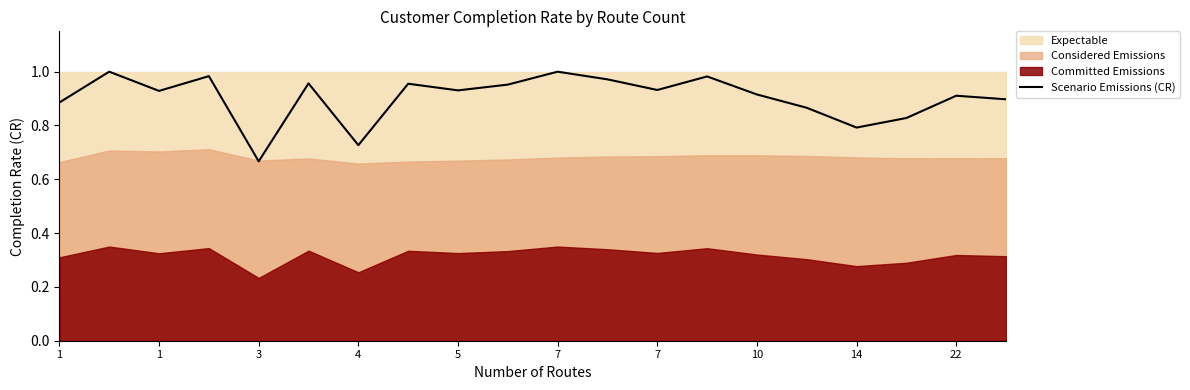

What is the value of the 13th point from the left?

0.9